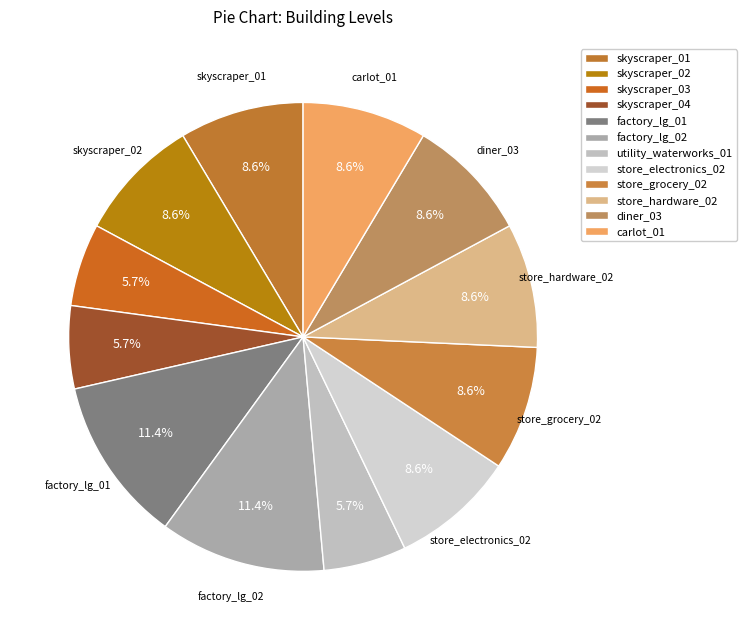

Does any single category account for the majority?

No